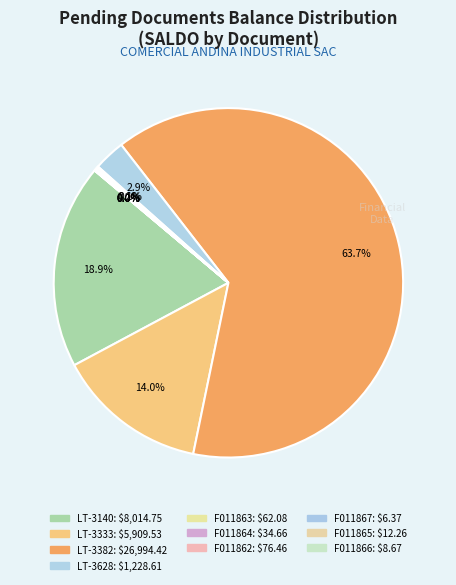

Which category has the biggest portion of the pie?

LT 19-3382